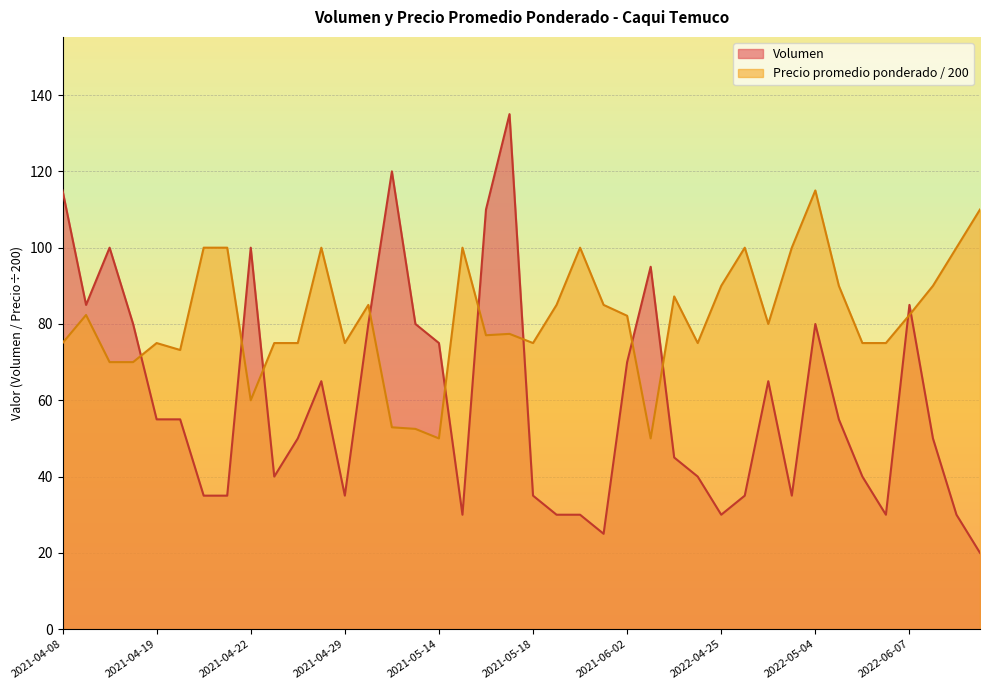

Which series has the widest spread of values?

Volumen